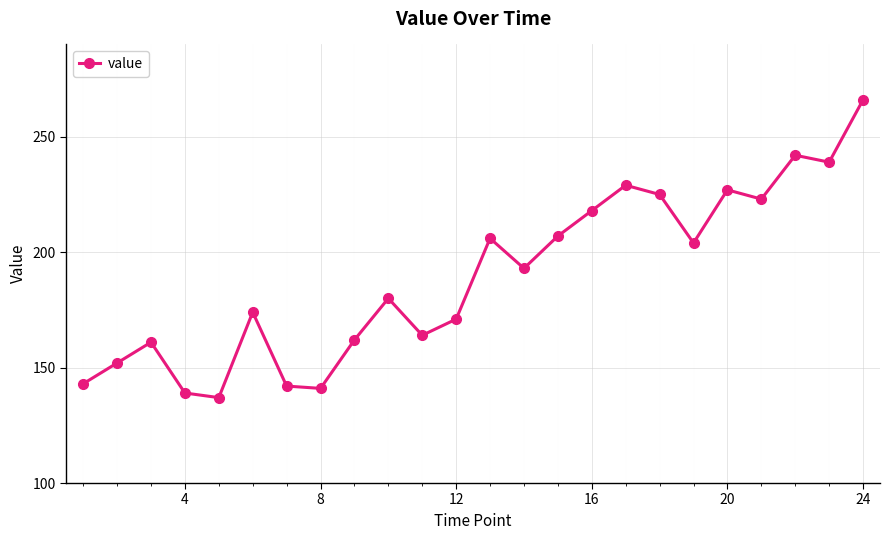

Reading left to right, what are all the values shown in this chart?

143	152	161	139	137	174	142	141	162	180	164	171	206	193	207	218	229	225	204	227	223	242	239	266